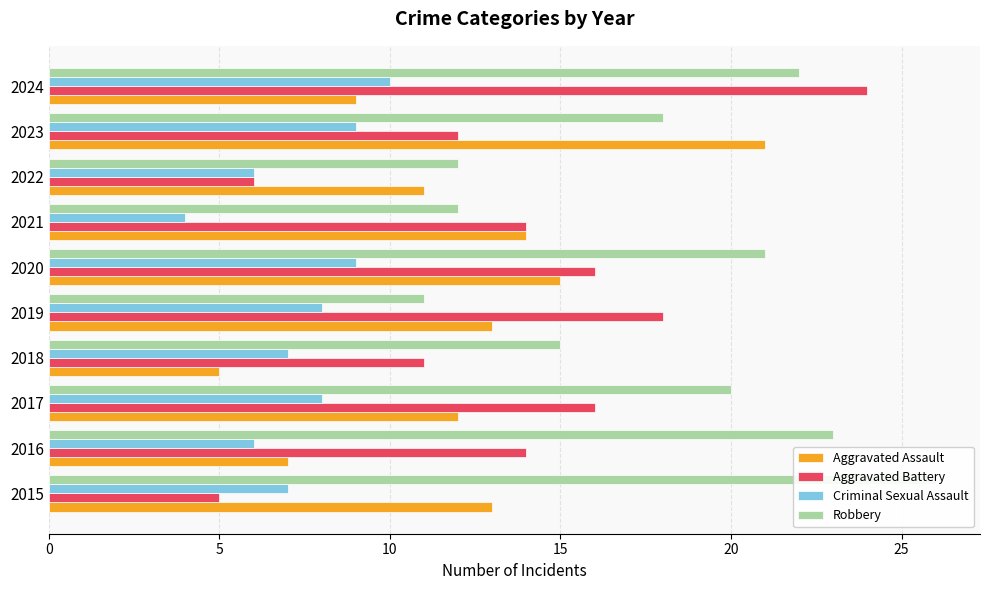

What is the difference between the Criminal Sexual Assault values at 2023 and 2016?

3